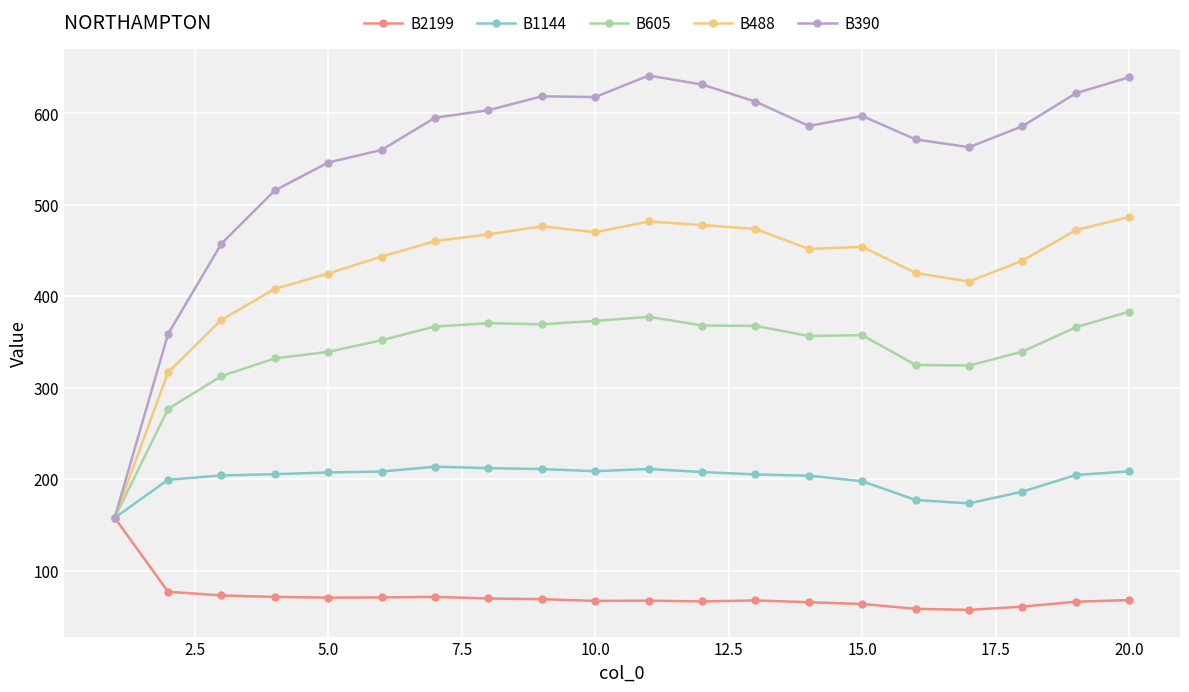

Which series has the largest range (max minus min)?

B390